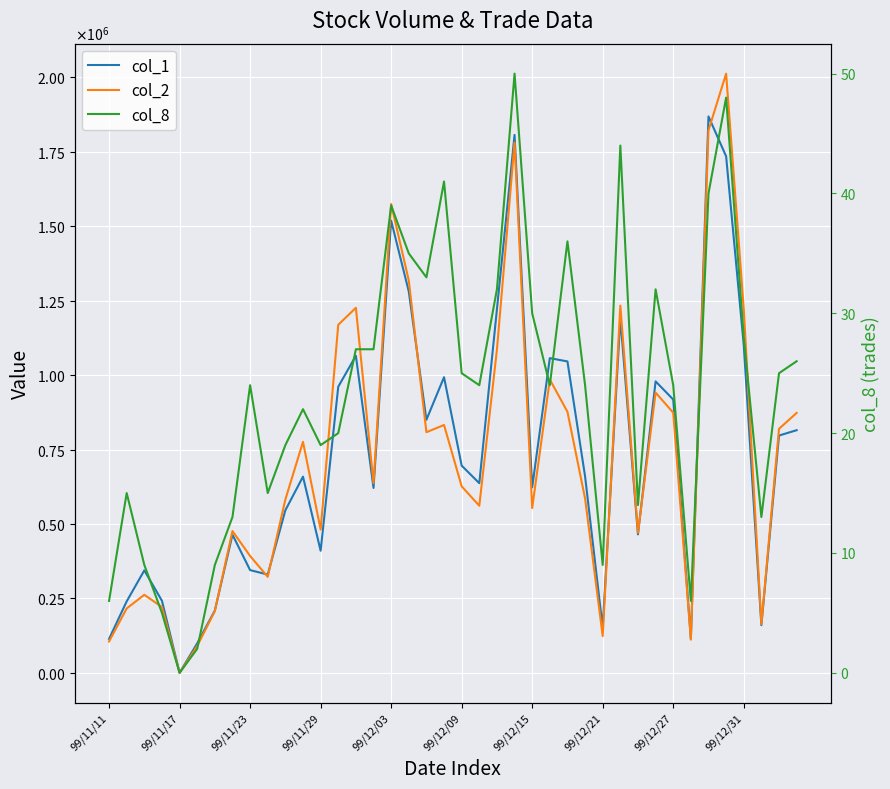

What is the sum of all col_1 values?

29335000